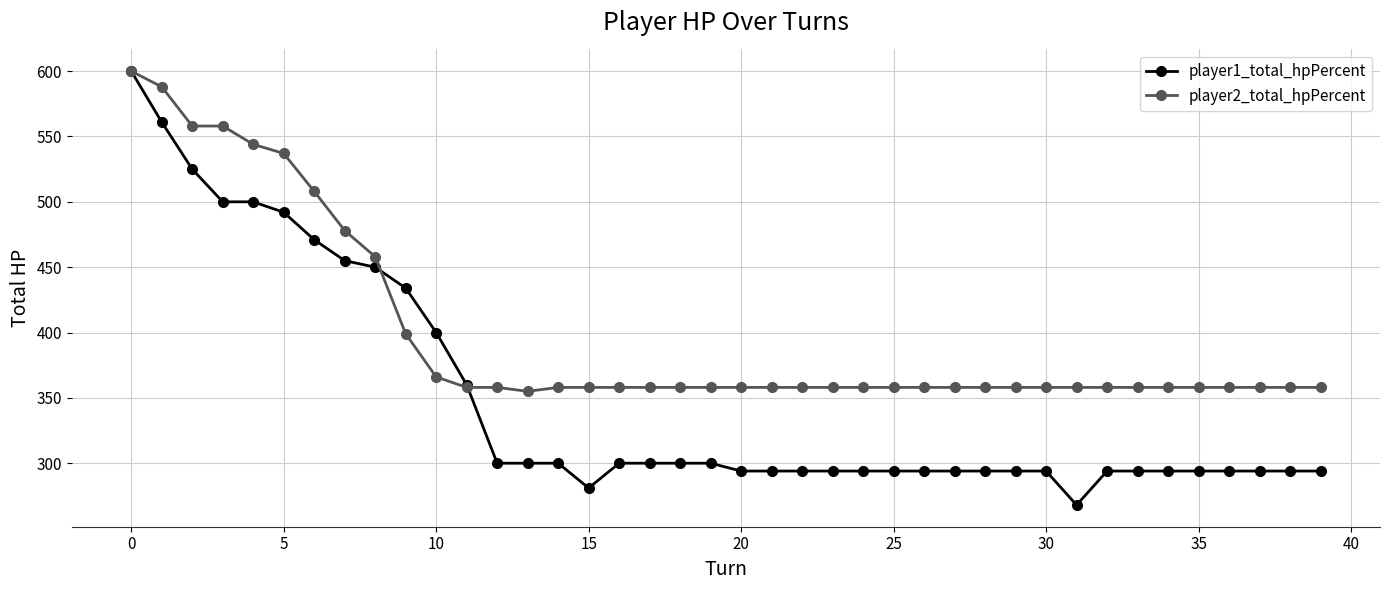

After their last crossing, which series has the higher values: player1_total_hpPercent or player2_total_hpPercent?

player2_total_hpPercent